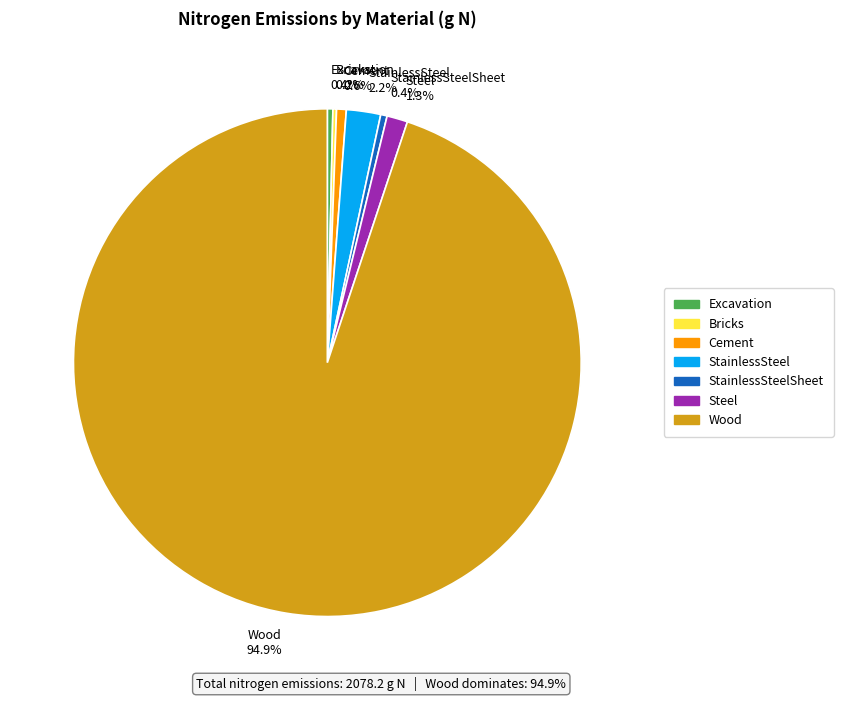

Is there any slice that represents more than half of the pie?

Yes